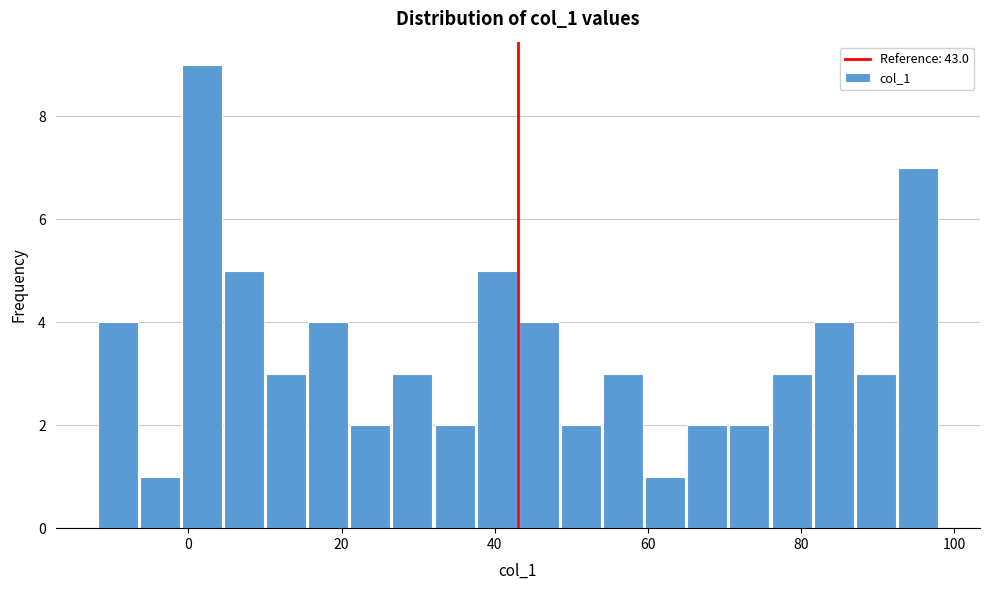

Read against the x-axis, roughly where is the centre of the tallest bar?

2